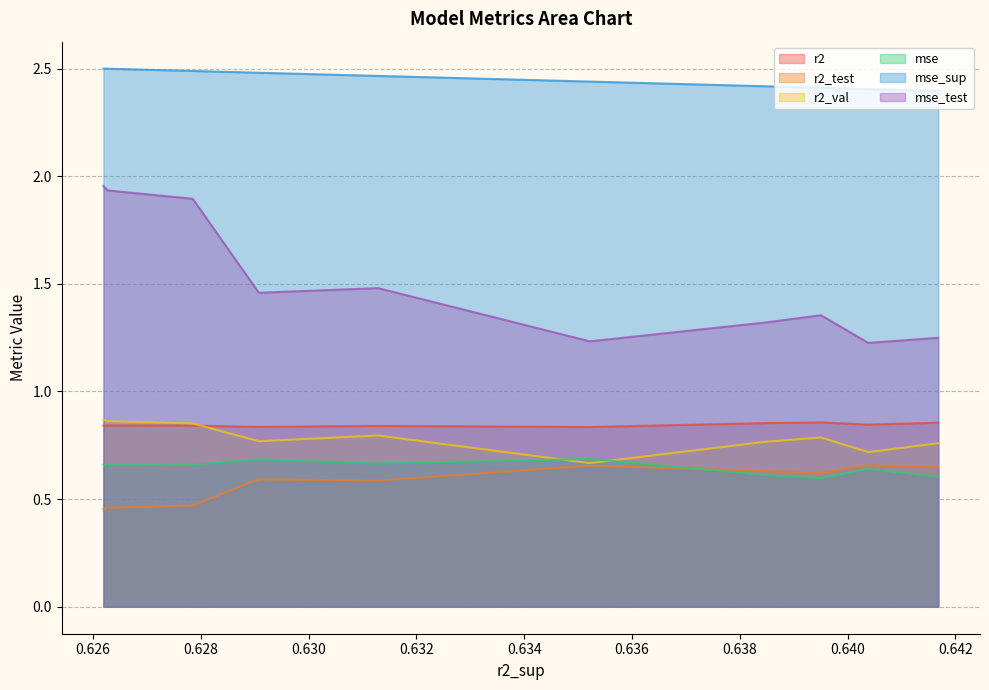

What is the total value across all series at model_6_6_0?

7.3